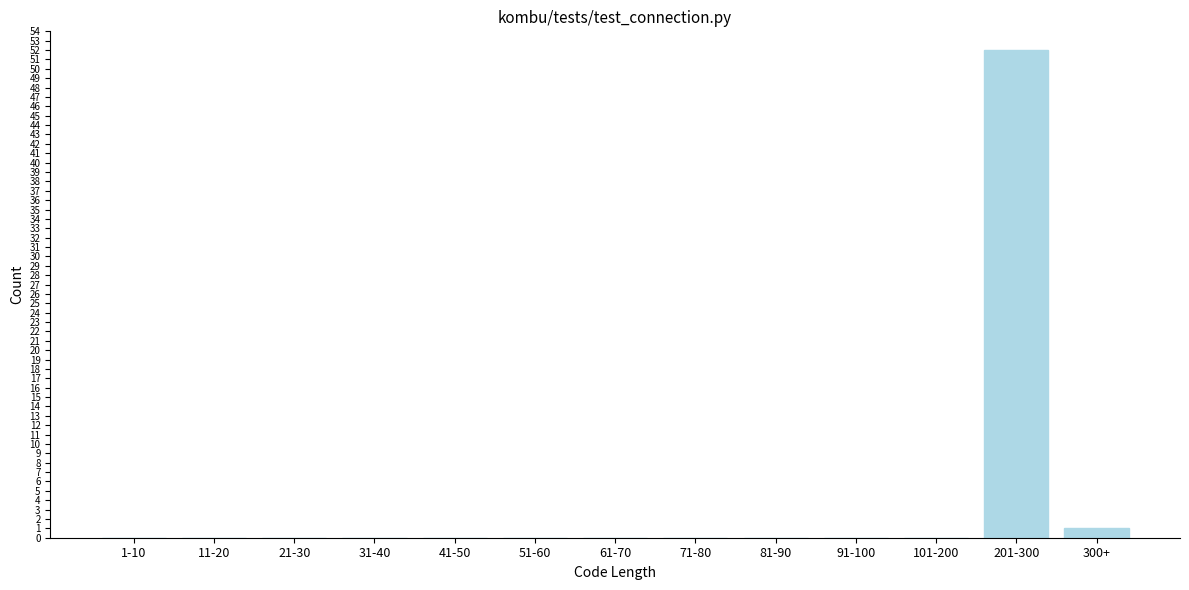

Reading right to left, what are all the values shown in this chart?

300+=1	201-300=52	101-200=0	91-100=0	81-90=0	71-80=0	61-70=0	51-60=0	41-50=0	31-40=0	21-30=0	11-20=0	1-10=0